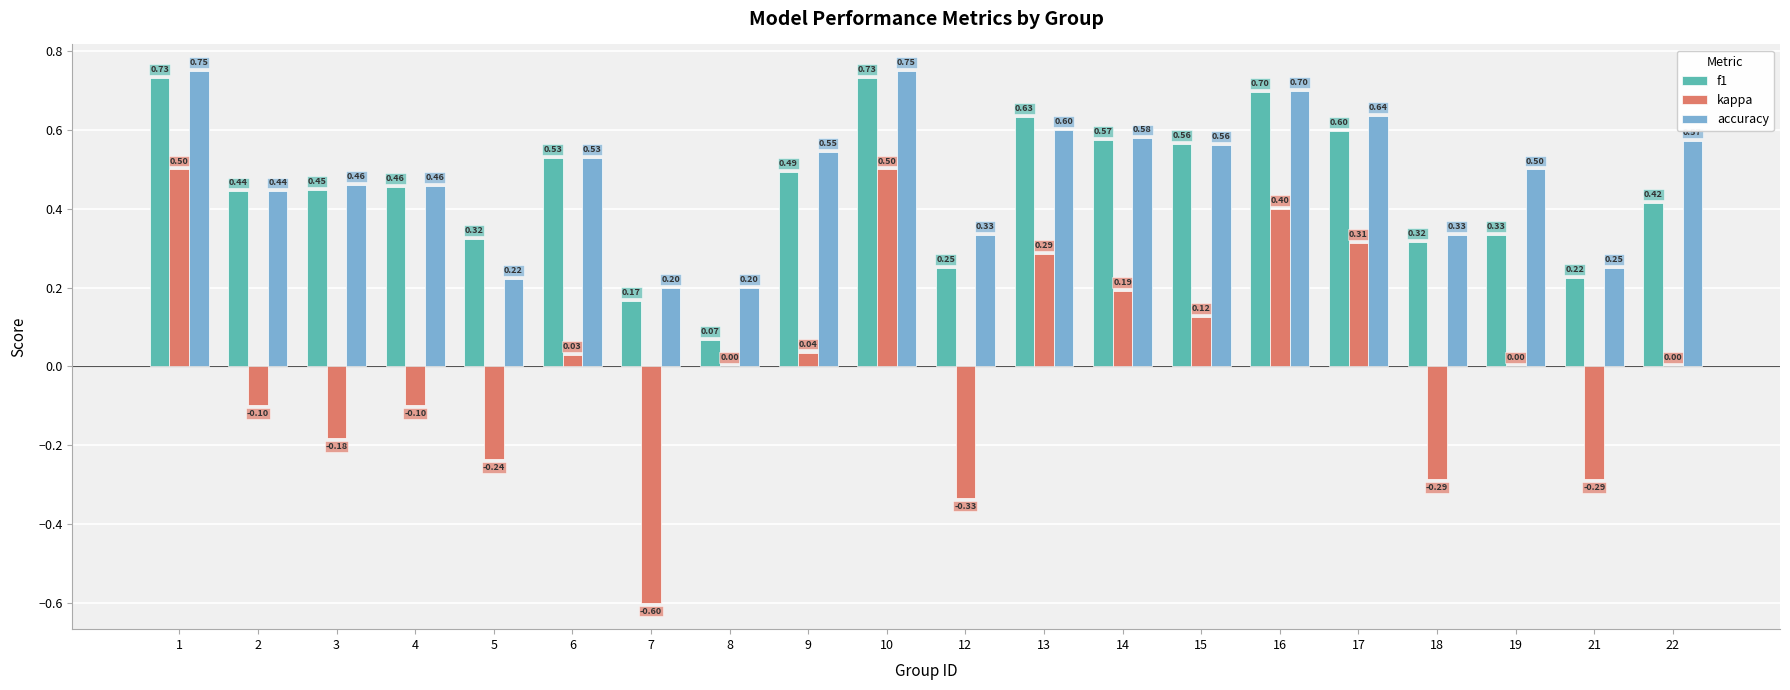

What is the approximate value of kappa at 14?

0.2